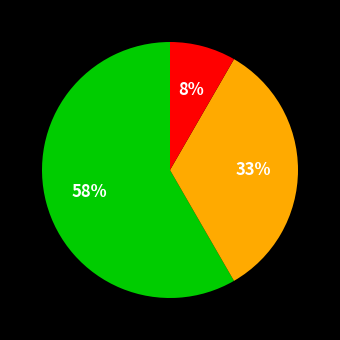

Does any single category account for the majority?

Yes